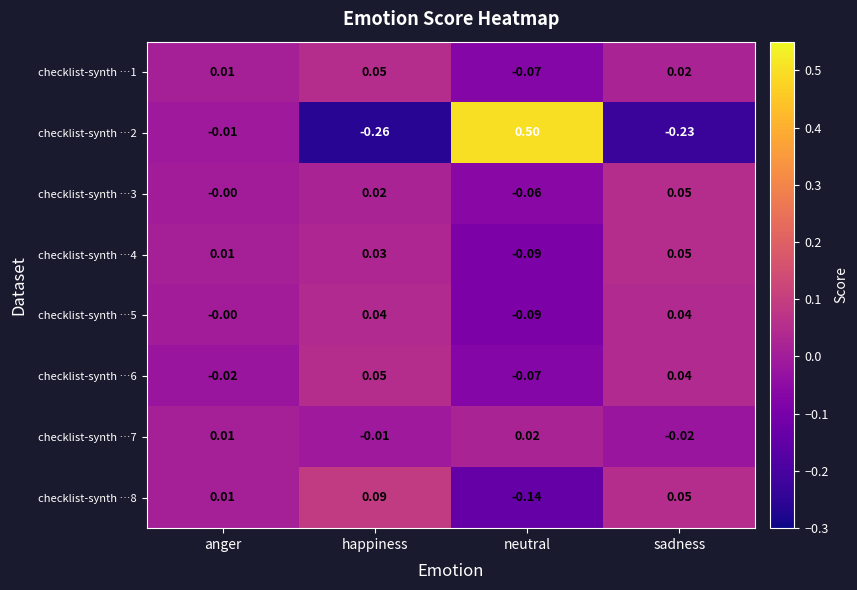

At which label does checklist-synth …7 reach its peak?

neutral